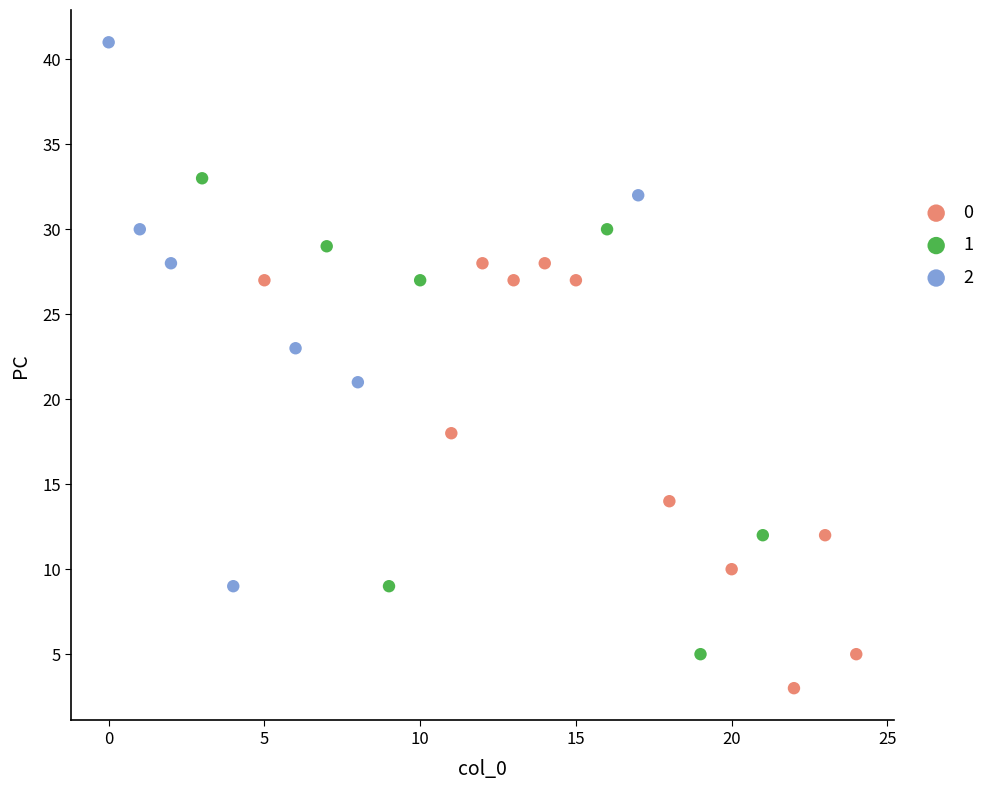

Which series contains the highest Y value?

2